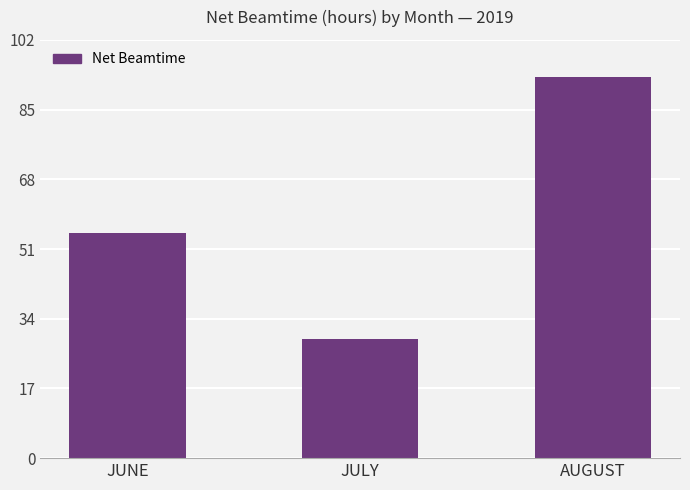

Is it true that the value at JUNE is 88?

False